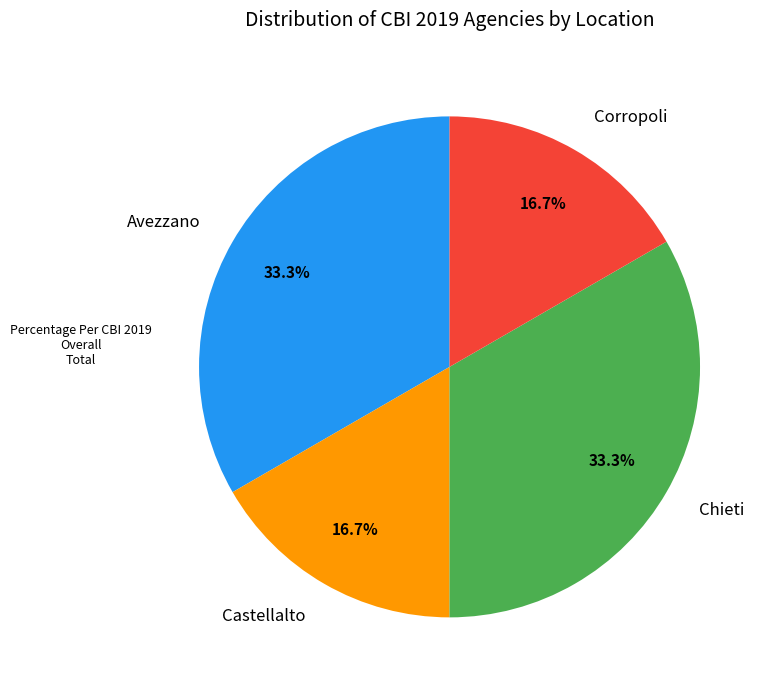

To the nearest percent, what is the average slice percentage?

25%